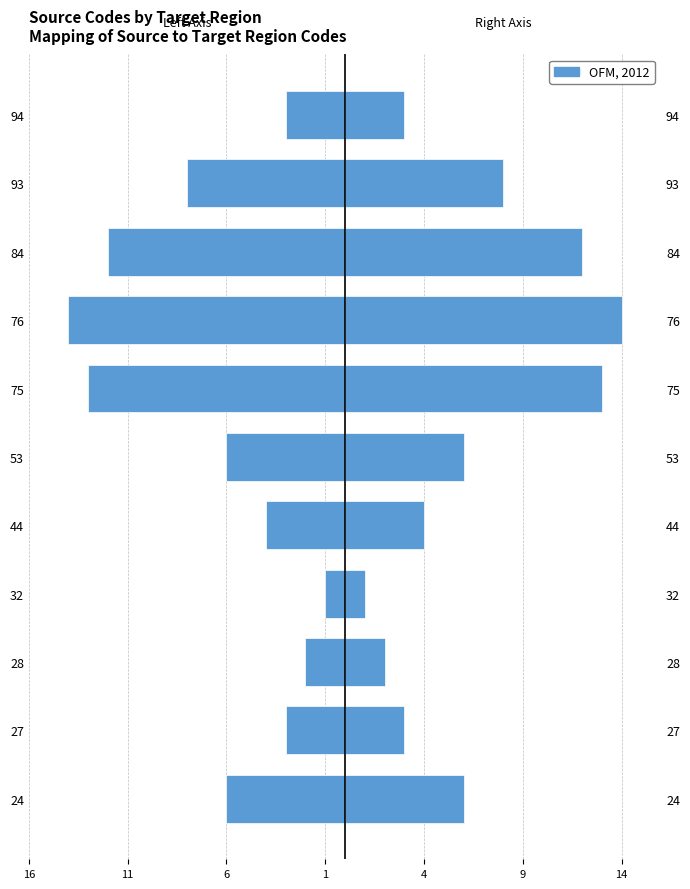

What is the approximate value of Left (mirrored) at 28?

-2